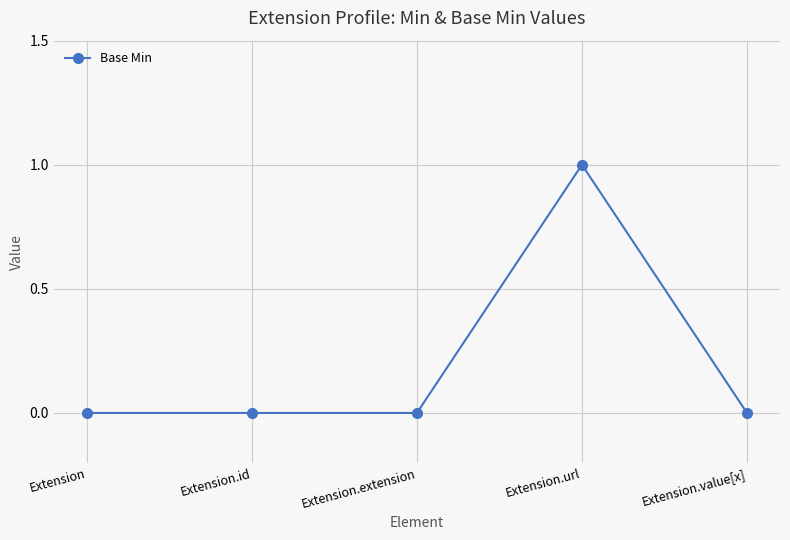

What is the label of the 5th point from the left?

Extension.value[x]